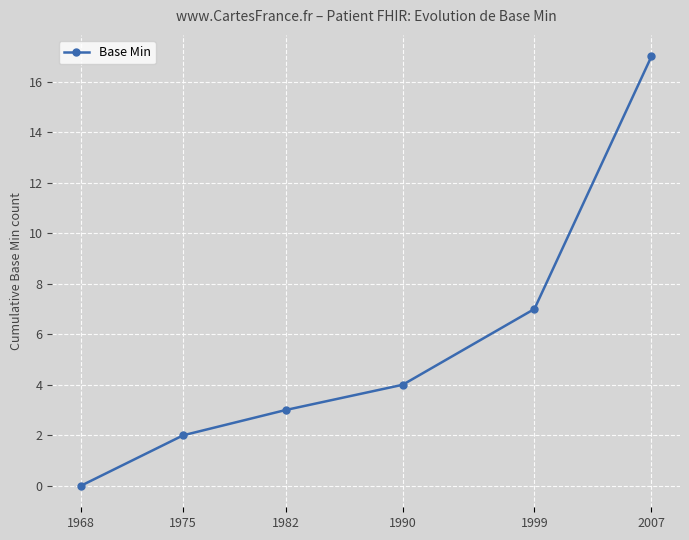

Where is the data nearest to the value 8?

1999